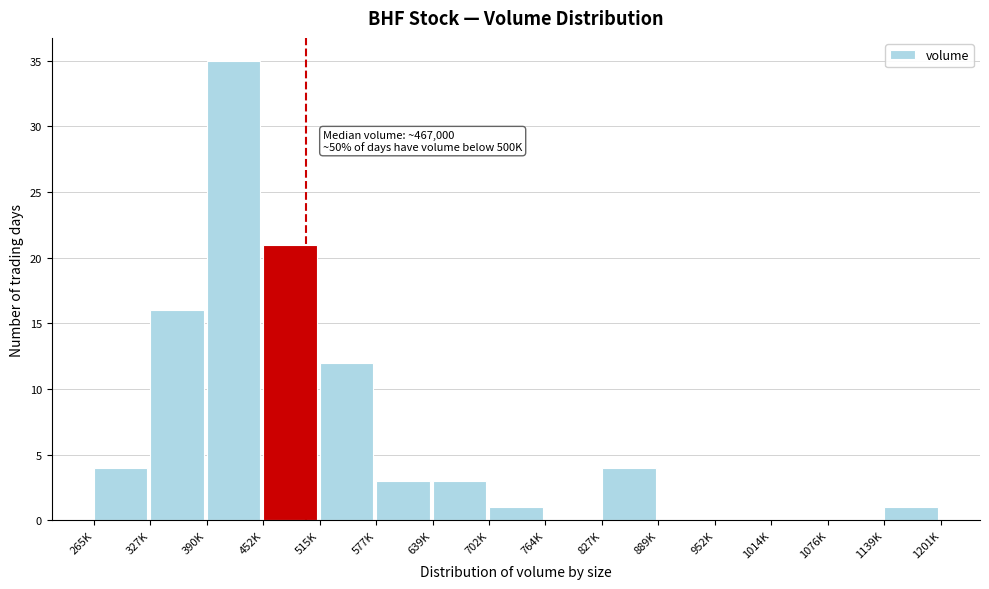

Reading left to right, extract all data points from this chart.

265K=4	327K=16	390K=35	452K=21	515K=12	577K=3	639K=3	702K=1	764K=0	827K=4	889K=0	952K=0	1014K=0	1076K=0	1139K=1